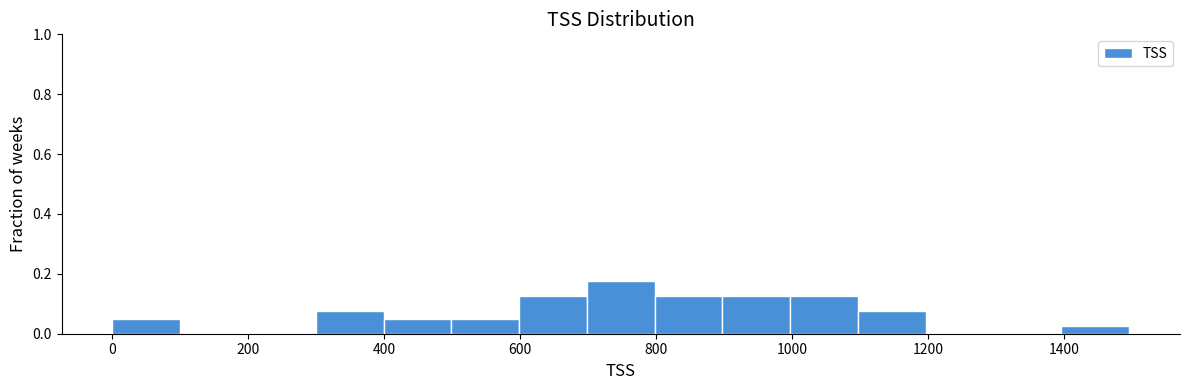

Over which range of the x-axis is the bar tallest?

700 to 800